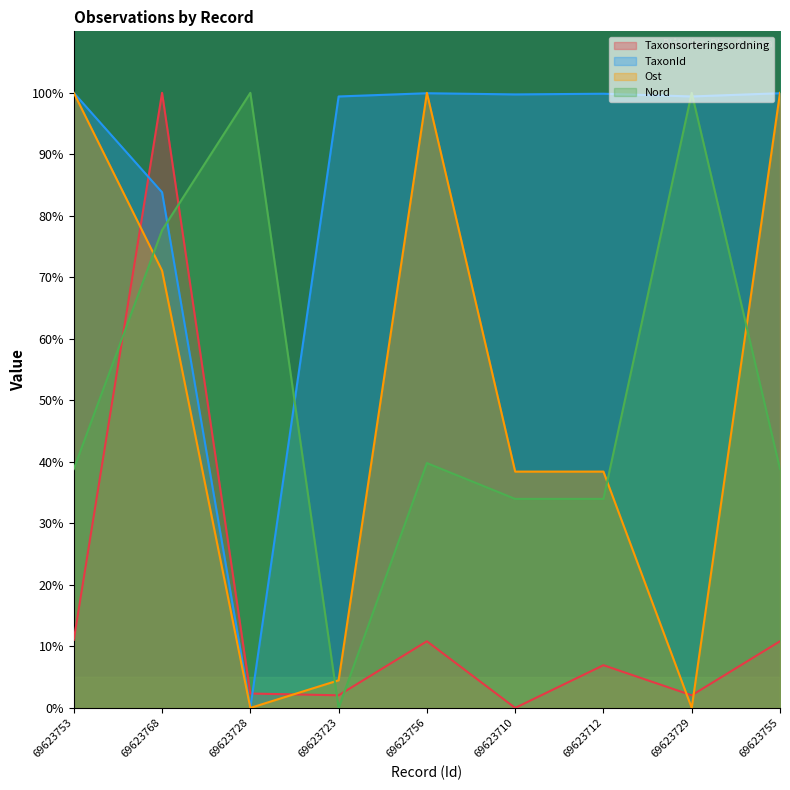

Is the value of TaxonId at 69623723 greater than the value of Taxonsorteringsordning at 69623710?

Yes